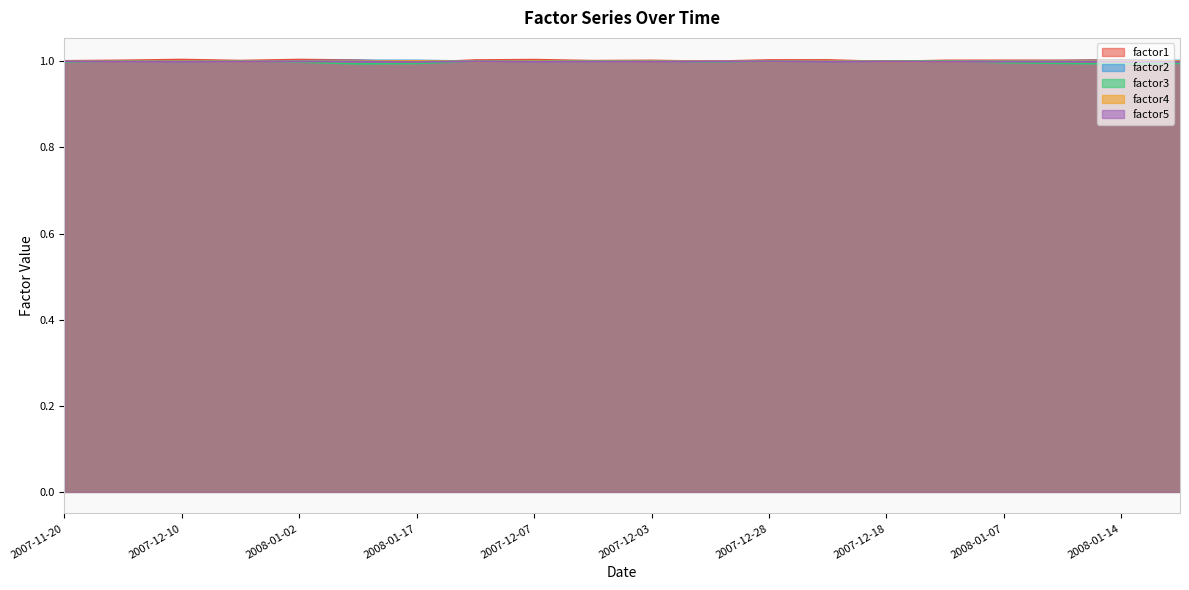

Reading left to right, list all the values displayed in this chart.

factor1: 1.0	1.0	1.0	1.0	1.0	1.0	1.0	1.0	1.0	1.0	1.0	1.0	1.0	1.0	1.0	1.0	1.0	1.0	1.0	1.0
factor2: 1.0	1.0	1.0	1.0	1.0	1.0	1.0	1.0	1.0	1.0	1.0	1.0	1.0	1.0	1.0	1.0	1.0	1.0	1.0	1.0
factor3: 1.0	1.0	1.0	1.0	1.0	1.0	1.0	1.0	1.0	1.0	1.0	1.0	1.0	1.0	1.0	1.0	1.0	1.0	1.0	1.0
factor4: 1.0	1.0	1.0	1.0	1.0	1.0	1.0	1.0	1.0	1.0	1.0	1.0	1.0	1.0	1.0	1.0	1.0	1.0	1.0	1.0
factor5: 1.0	1.0	1.0	1.0	1.0	1.0	1.0	1.0	1.0	1.0	1.0	1.0	1.0	1.0	1.0	1.0	1.0	1.0	1.0	1.0